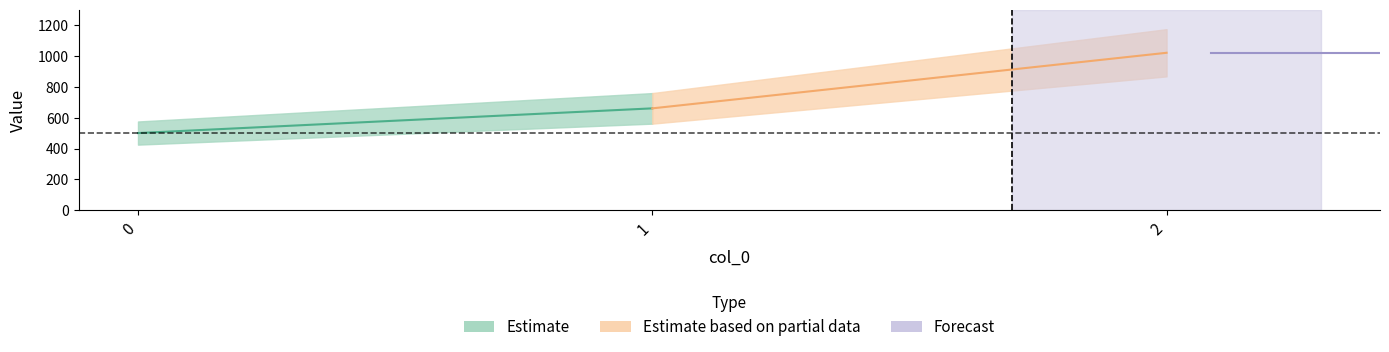

At which label is Estimate closest to 760?

1